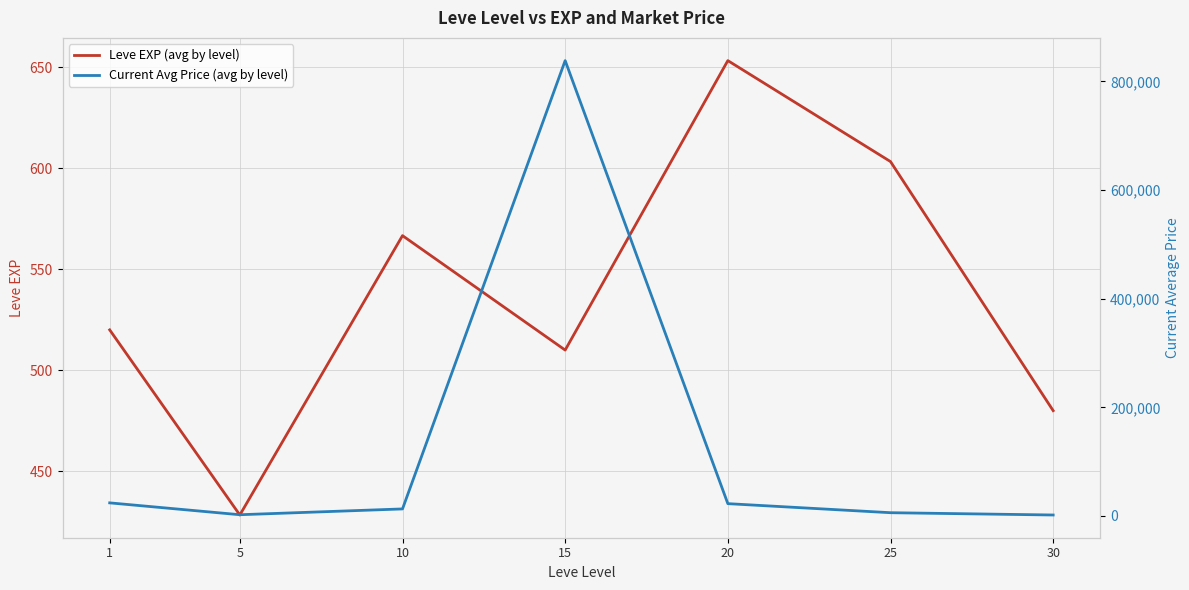

Where is the first local minimum for Current Avg Price (avg by level)?

5